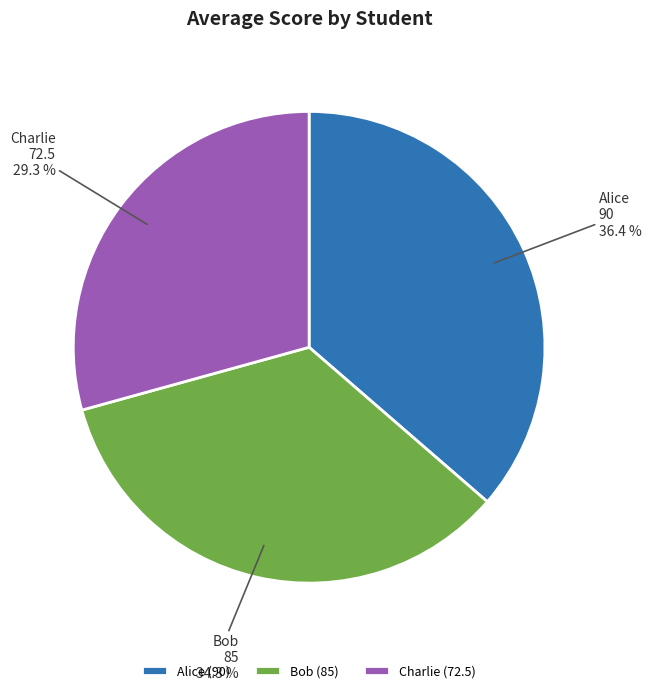

True or false: Charlie accounts for 37% of the total.

False